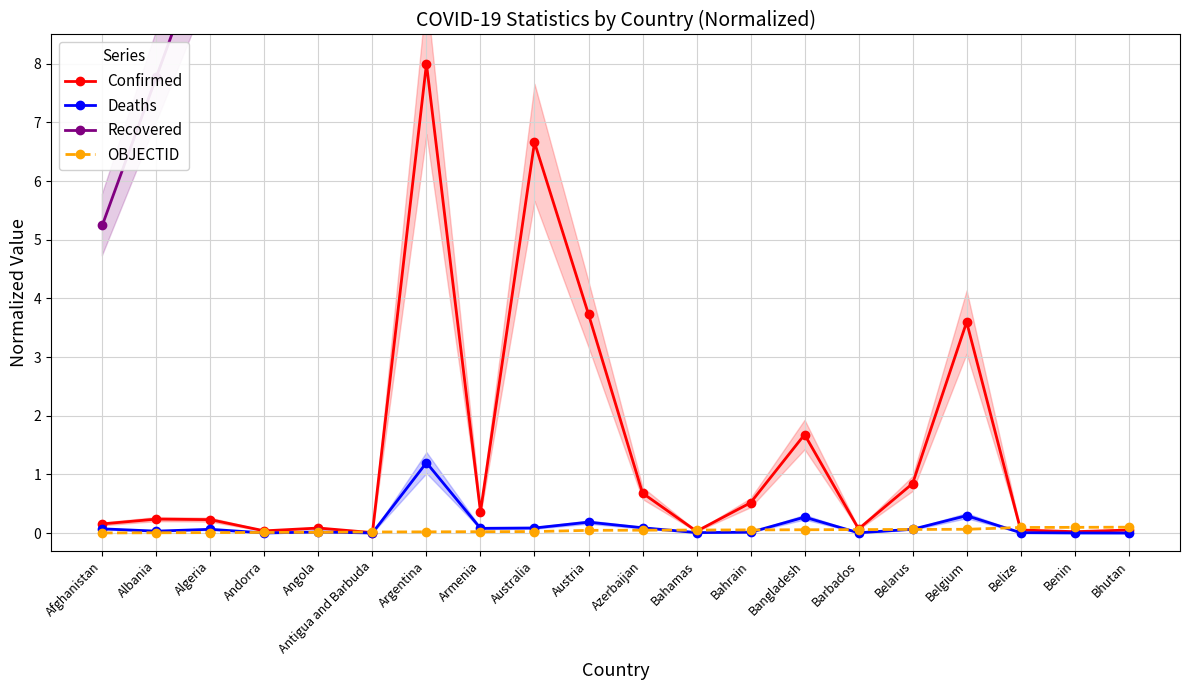

At which category does Confirmed reach its first local valley?

Andorra